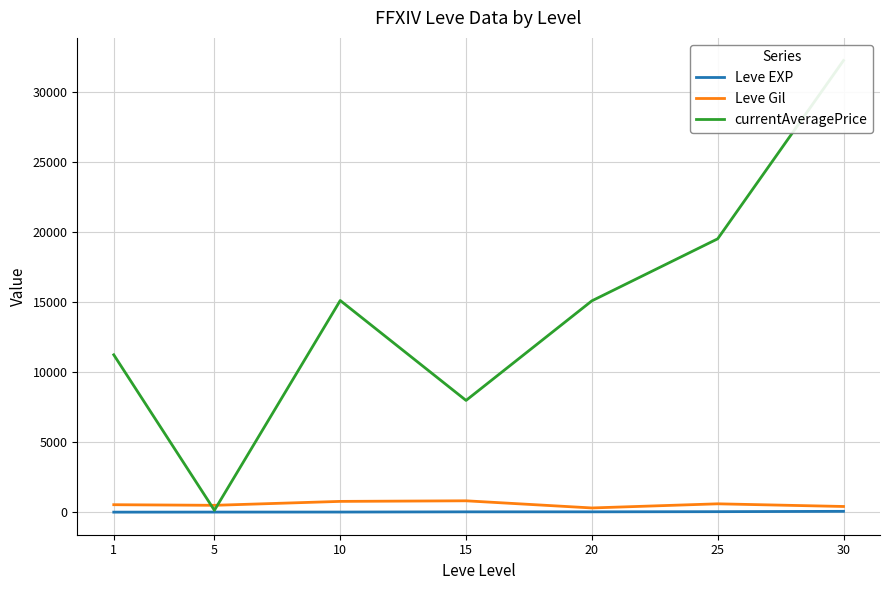

What are all the series names shown in the legend?

Leve EXP, Leve Gil, currentAveragePrice